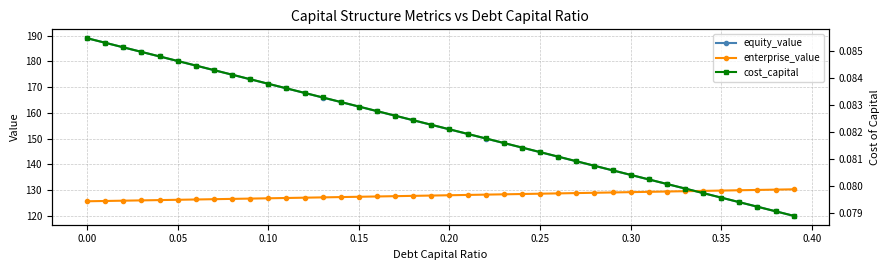

What is the sum of all enterprise_value values?

5116.5